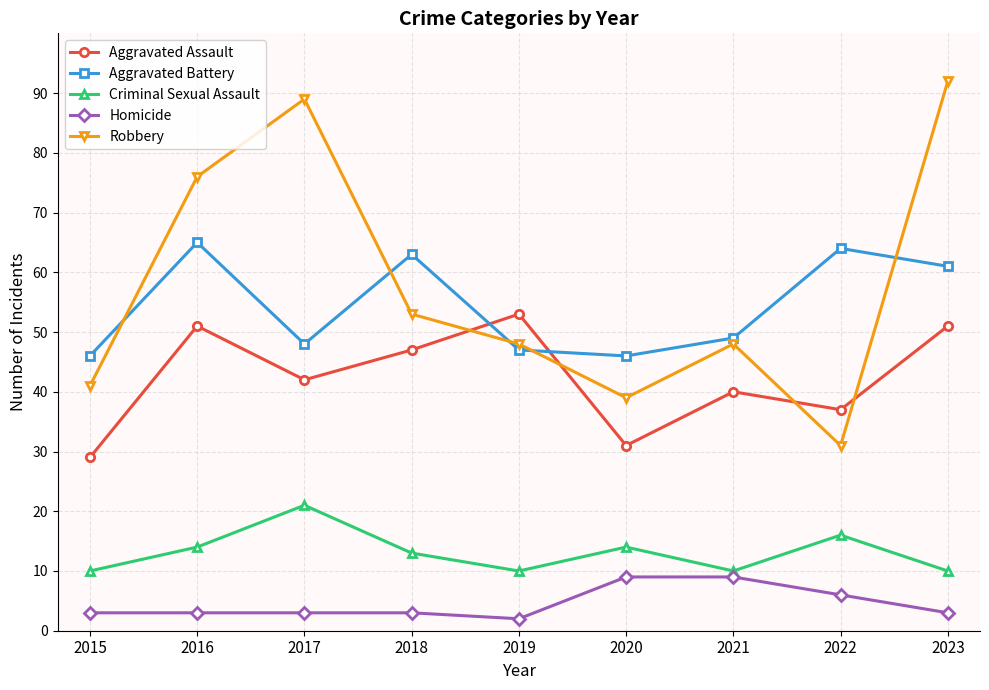

Read the Aggravated Battery value at 2021.

49